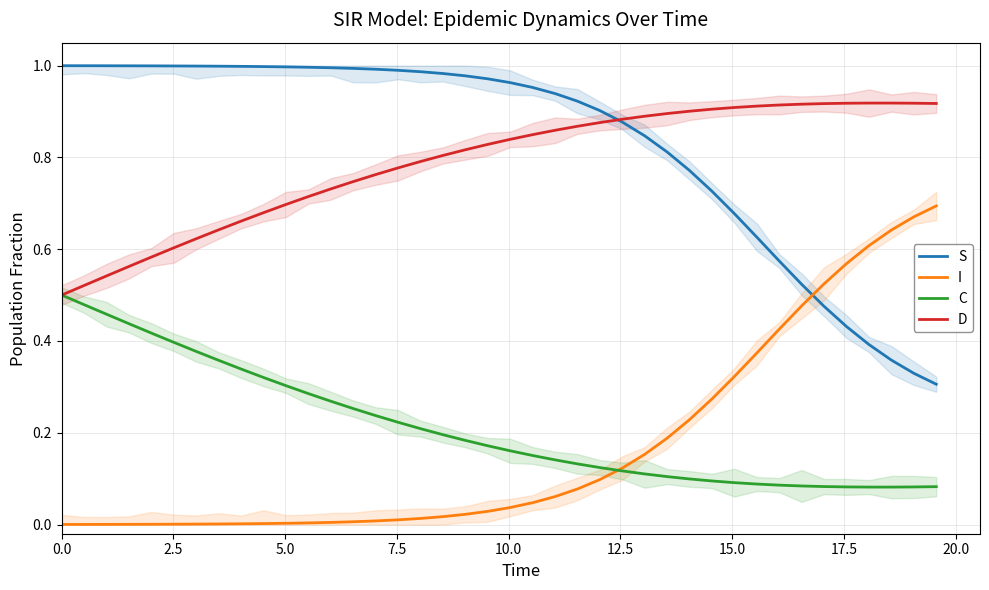

Which series ends up on top after the final intersection of I and S?

I